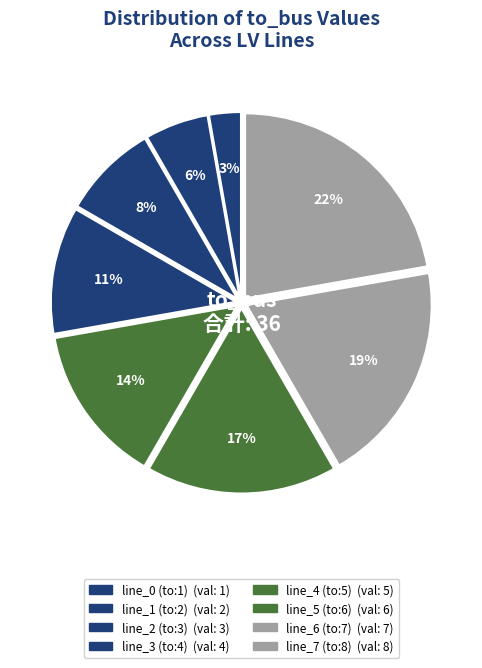

Is line_3 (to:4) the majority of the pie?

No